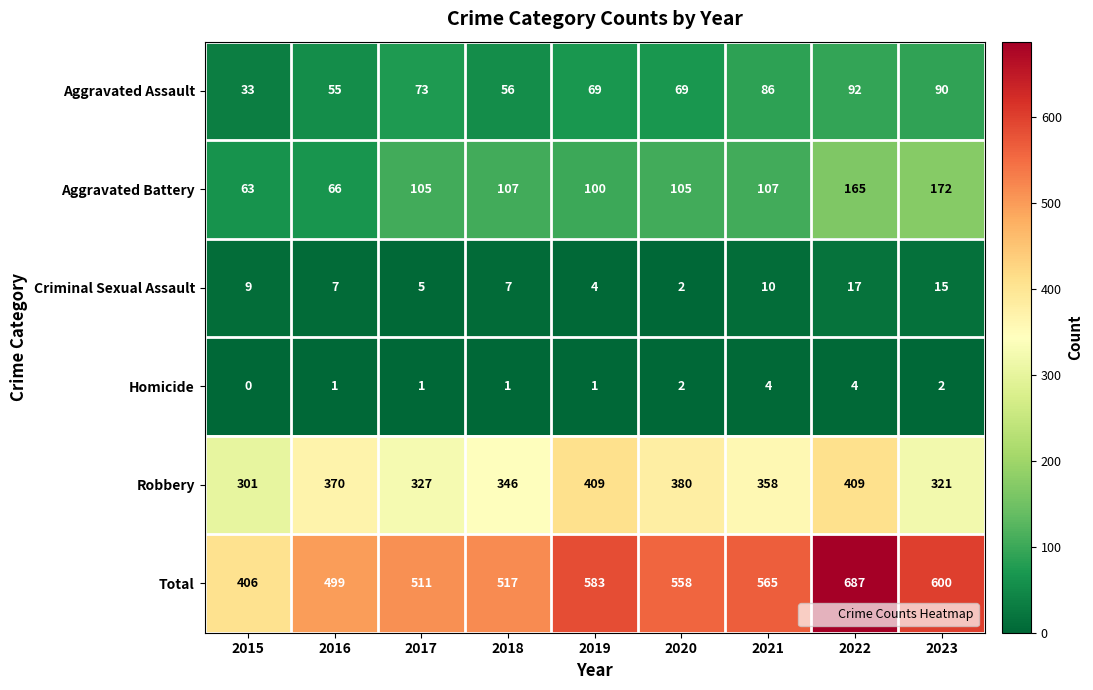

True or false: Homicide has a value of -2 at 2015.

False